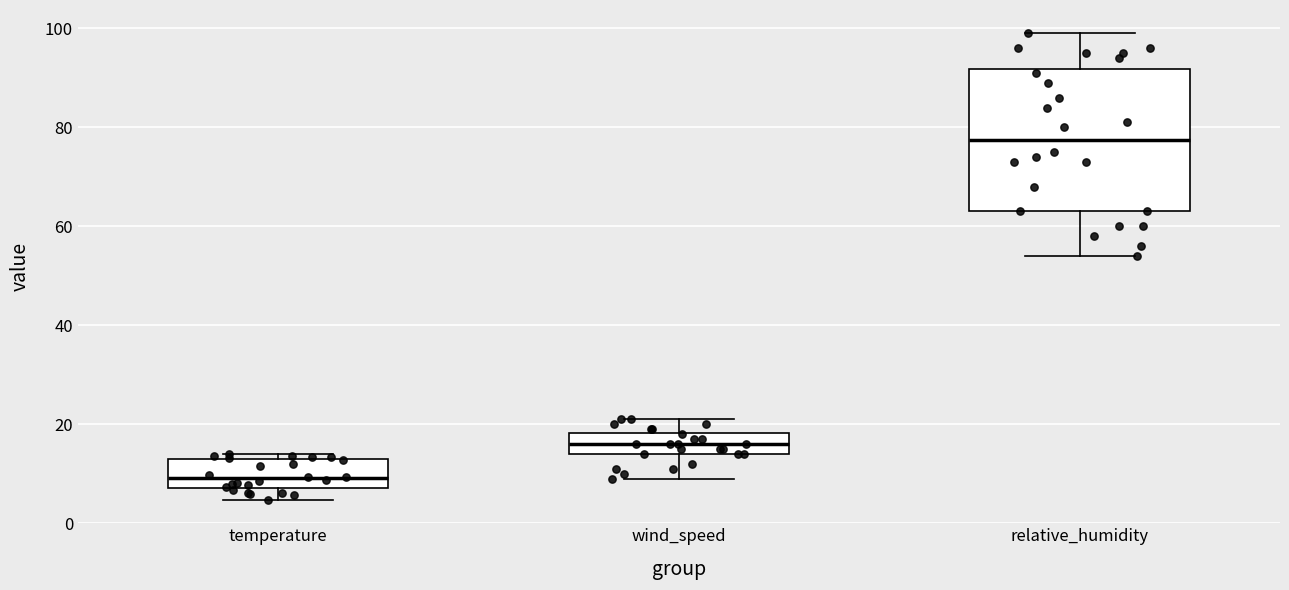

Reading left to right, transcribe this box plot: for each box, give where its median line is, the range the box spans, and where its two whiskers end, as read against the y-axis. The values are not printed on the chart, so give them approximately, as read against the axis.

temperature: median 10, box 8 to 12, whiskers 4 to 14
wind_speed: median 16, box 14 to 18, whiskers 10 to 22
relative_humidity: median 78, box 64 to 92, whiskers 54 to 100